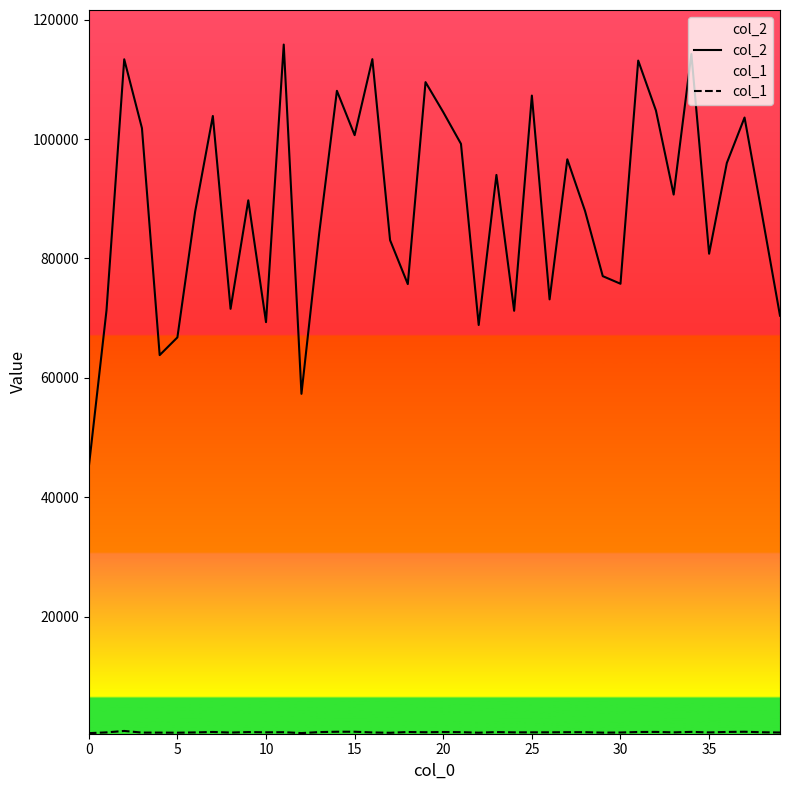

True or false: col_1 has more than 1 interior local peaks.

True